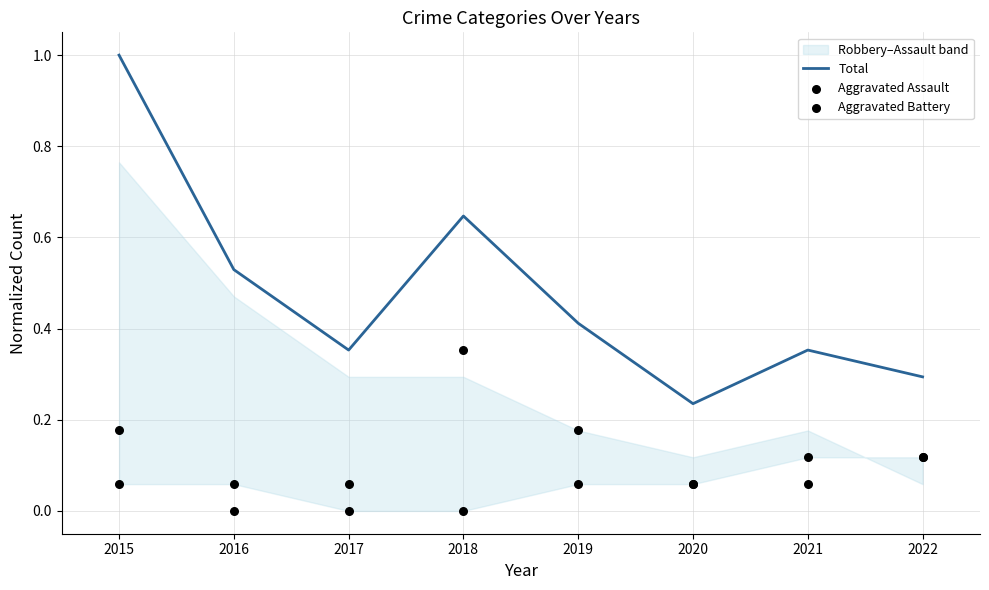

Which series reaches the maximum Y coordinate?

Total